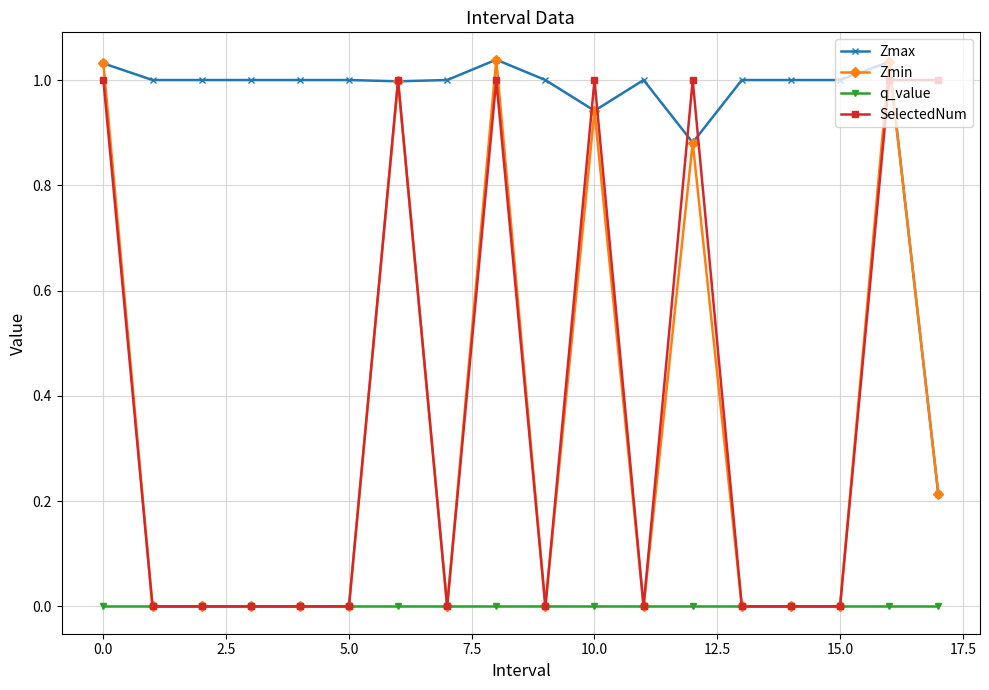

Which series has the largest total across all categories?

Zmax